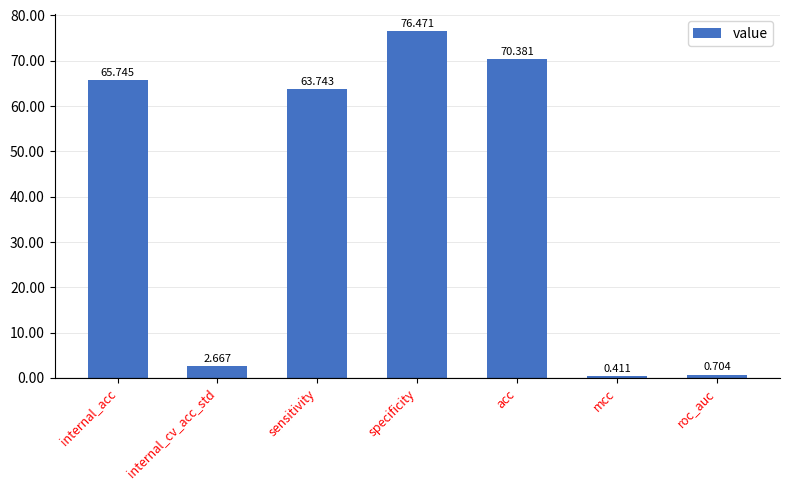

Between mcc and acc, which is larger?

acc